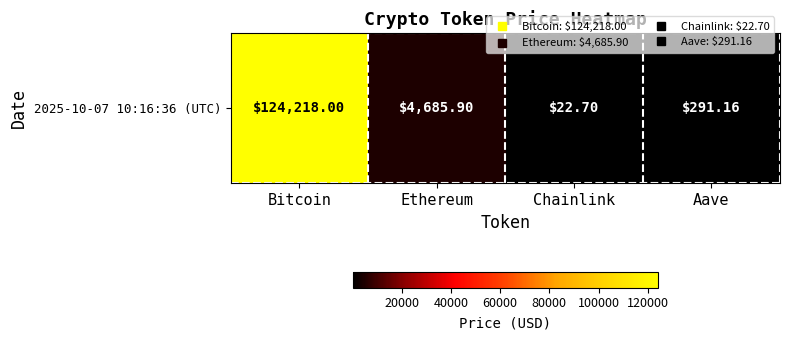

Reading left to right, transcribe all the data shown in this chart.

124218.0	4685.9	22.7	291.2